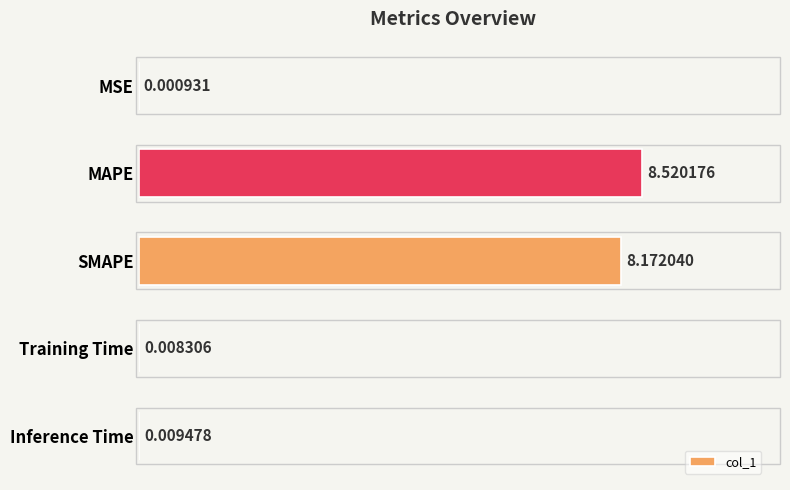

What is the sum of the values at MAPE and Training Time?

8.5